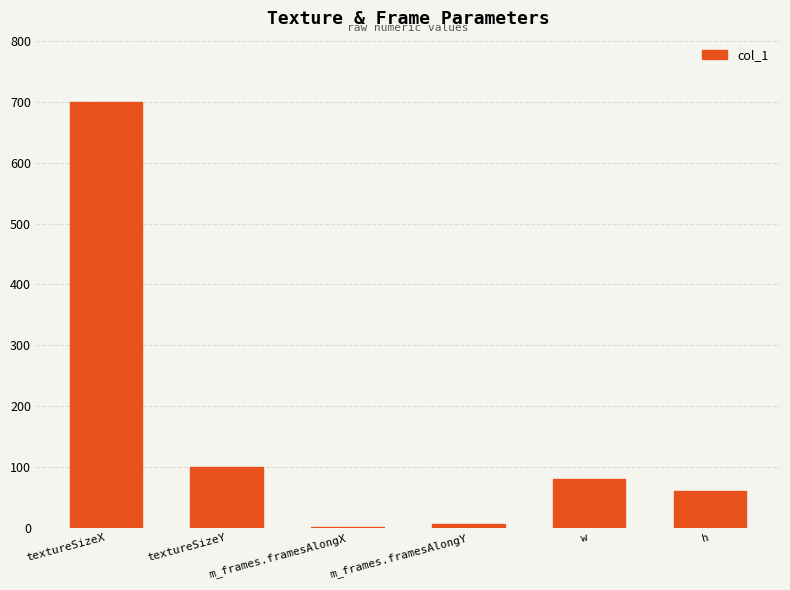

True or false: the data shows 127 at w.

False